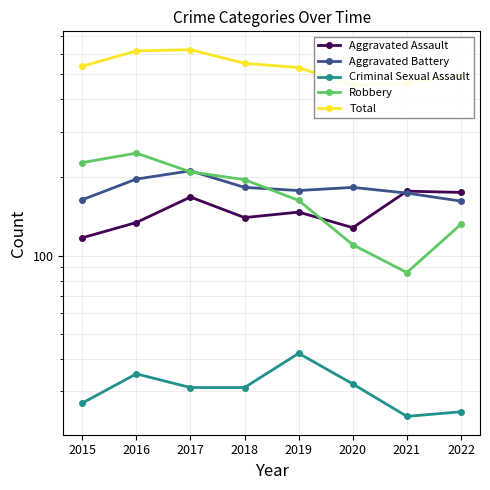

At which category is the sum across all series the highest?

2017